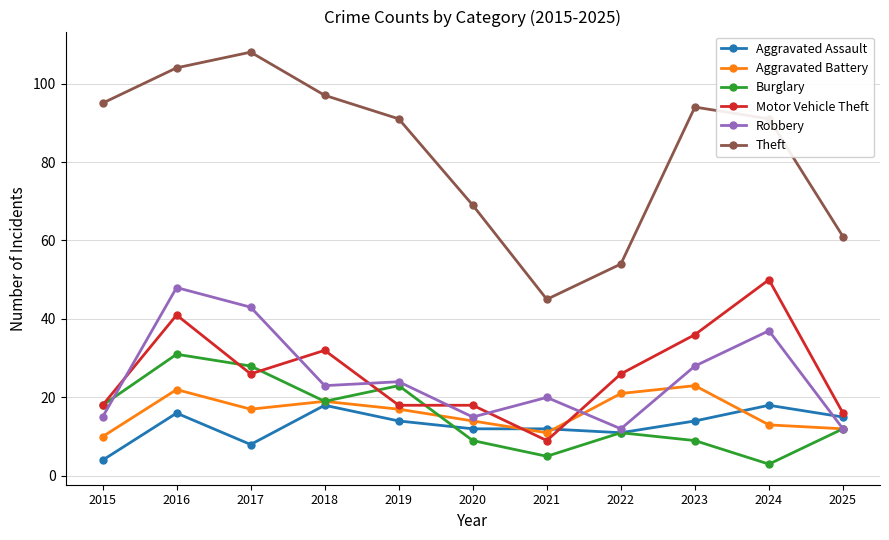

Between which two adjacent categories do Aggravated Assault and Robbery first intersect?

2024 and 2025